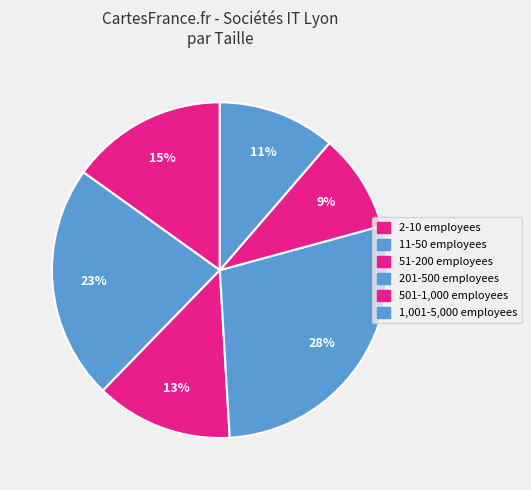

Is there any slice that represents more than half of the pie?

No